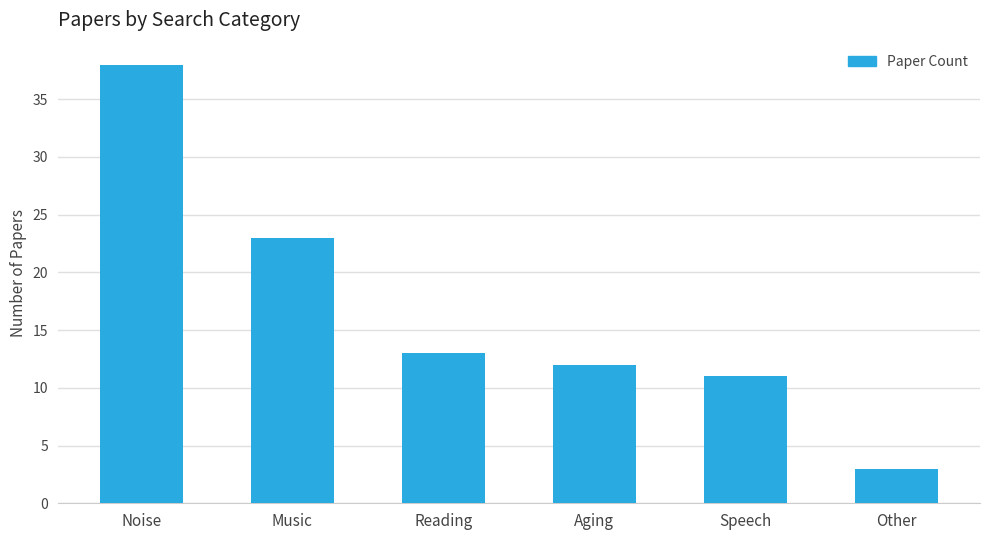

How many values are below 13?

3